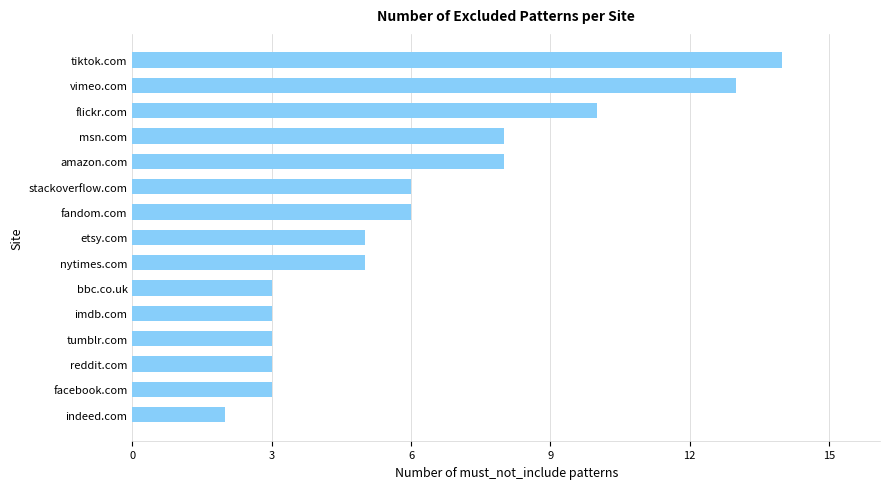

The value at tiktok.com is 9. True or false?

False